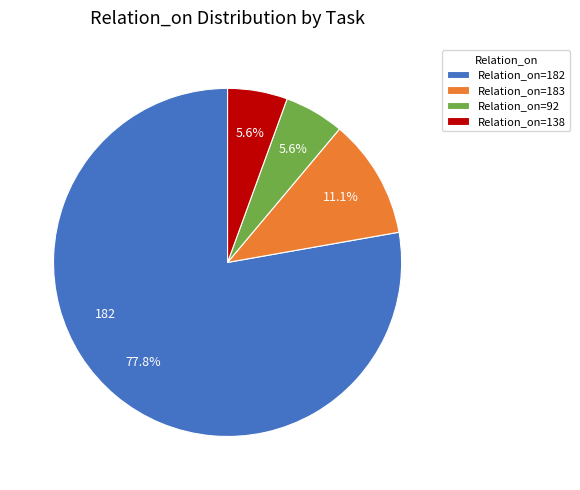

Do Relation_on=138 and Relation_on=183 together represent more than half of the pie?

No